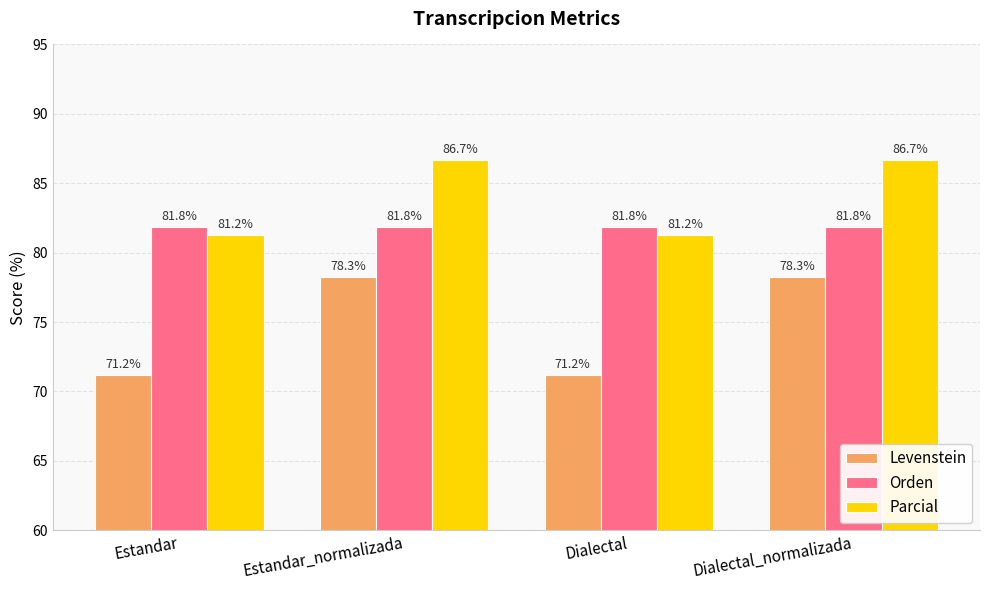

What is the total value across all series at Estandar?

234.2